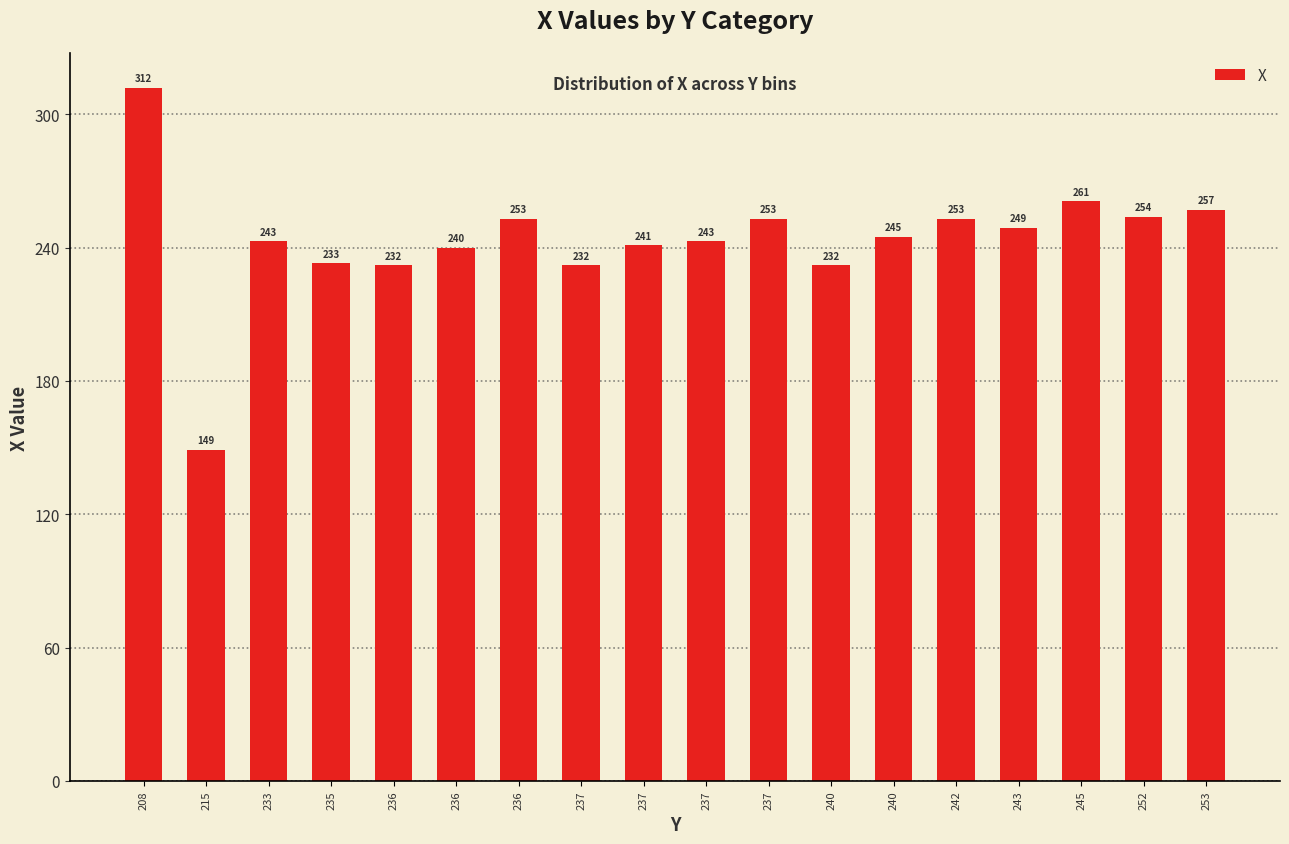

Reading left to right, transcribe all the data shown in this chart.

312	149	243	233	232	240	253	232	241	243	253	232	245	253	249	261	254	257